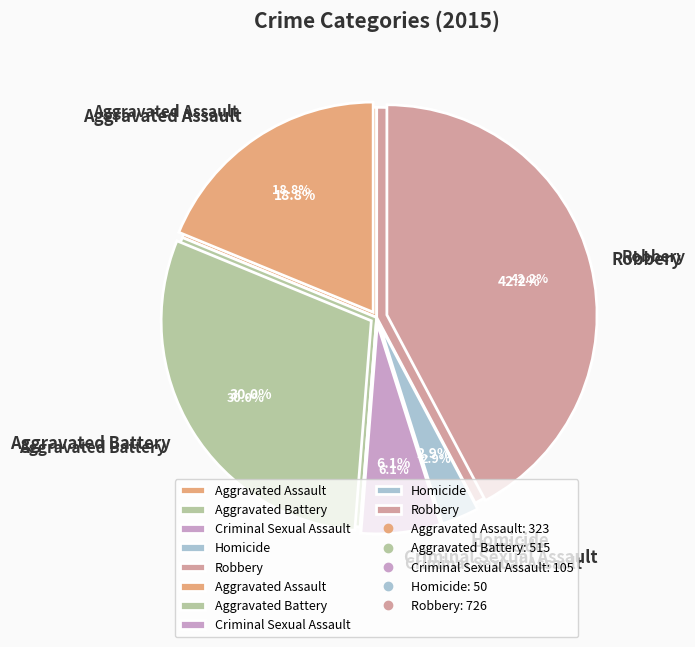

To the nearest percent, what is the average slice percentage?

20%